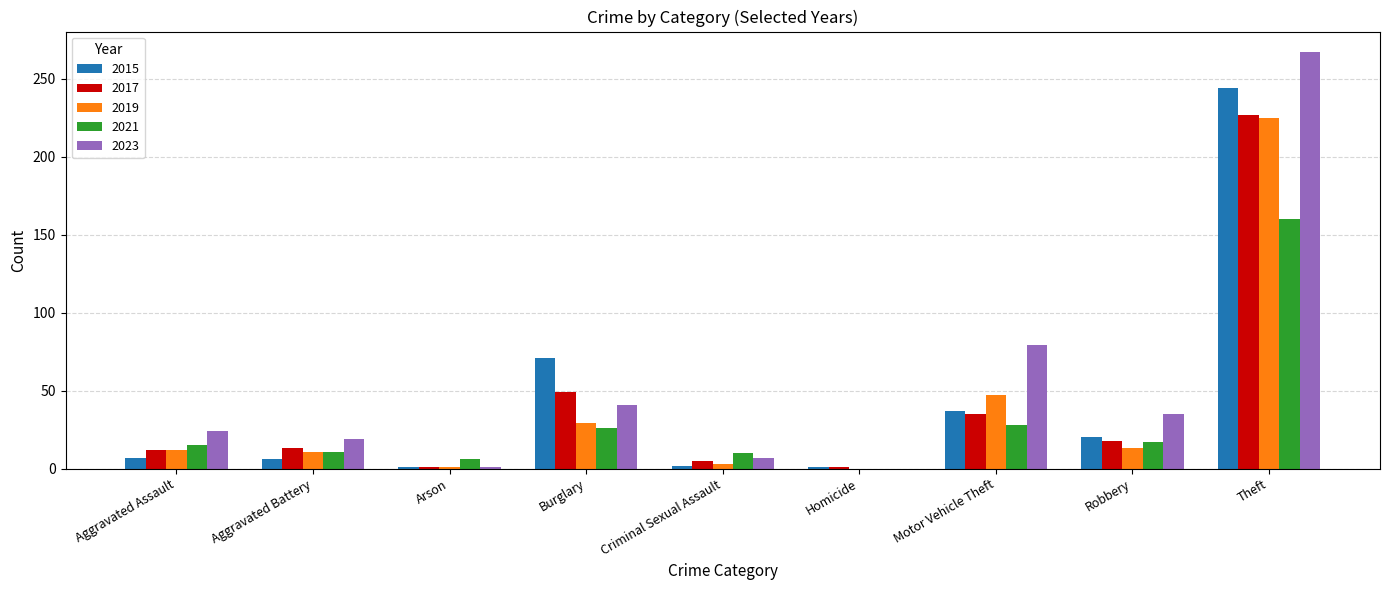

Where is 2019 nearest to the value 112?

Motor Vehicle Theft